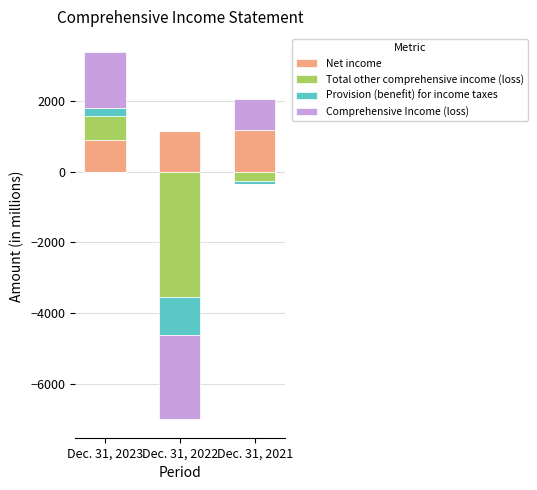

How many positive values does the Provision (benefit) for income taxes series have?

1